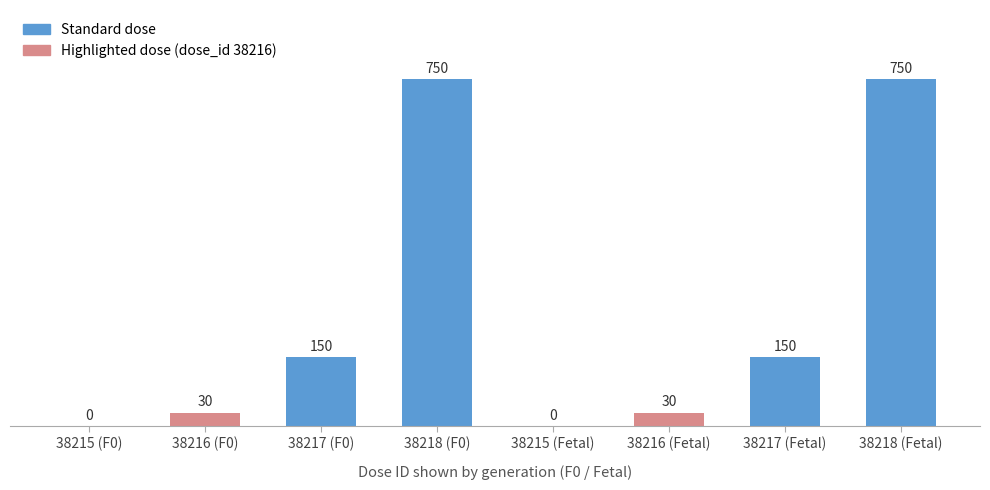

Which has a higher value, 38218 (F0) or 38216 (Fetal)?

38218 (F0)